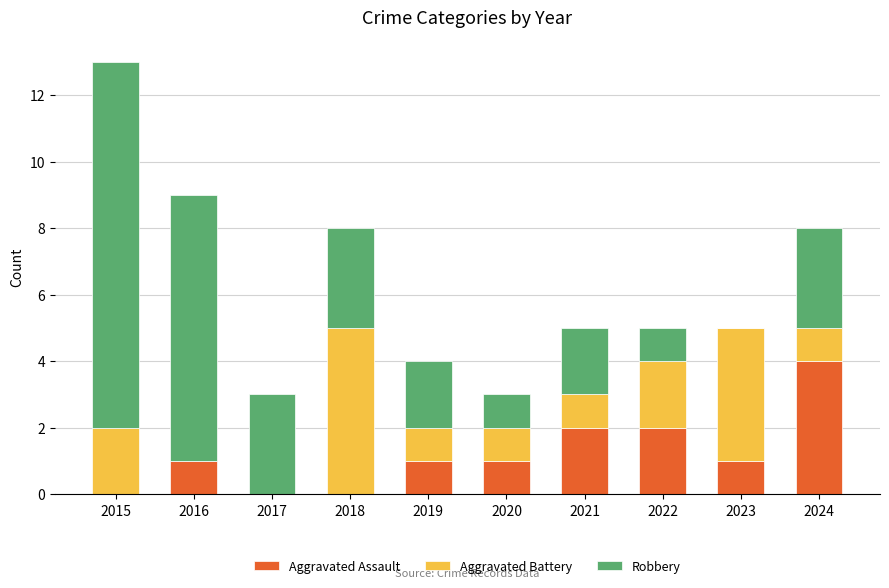

The Aggravated Assault series shows 1 at 2020. True or false?

True